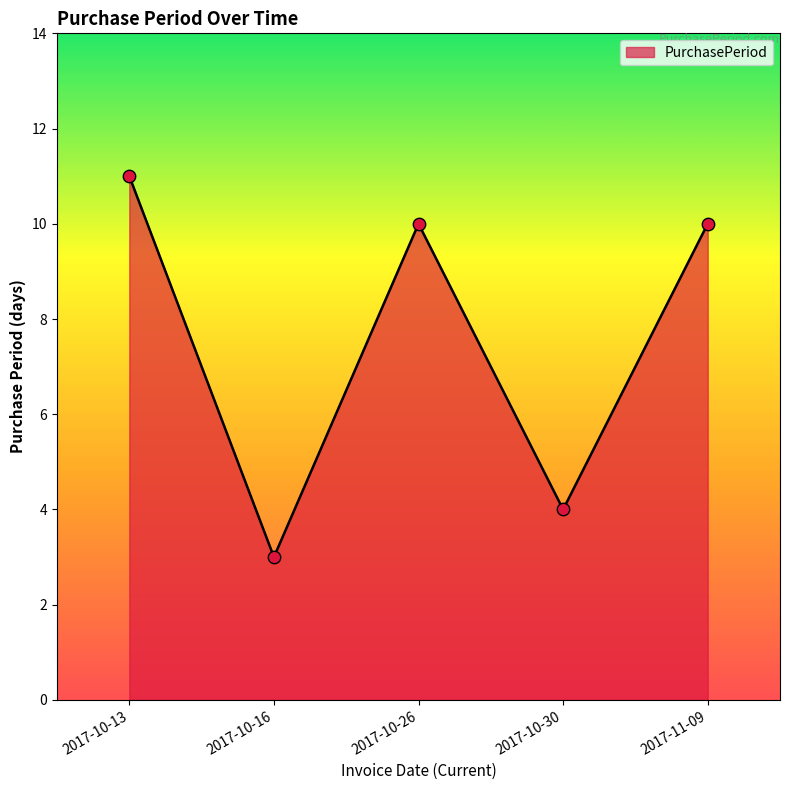

What is the change in value from 2017-10-26 to 2017-10-30?

-6